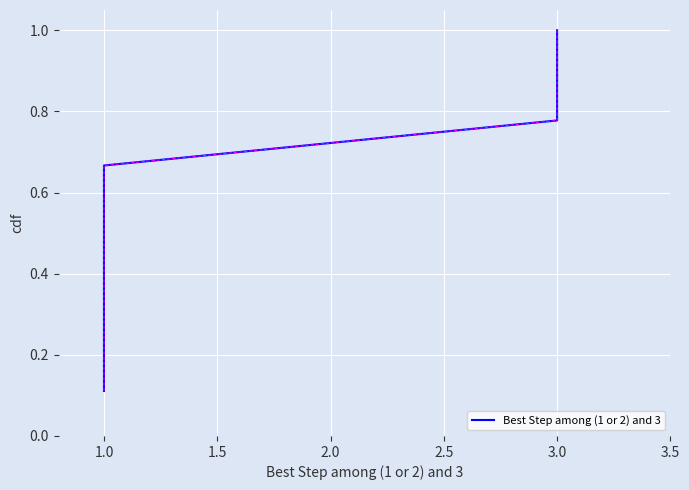

Does the chart display data point markers on the line(s)?

No